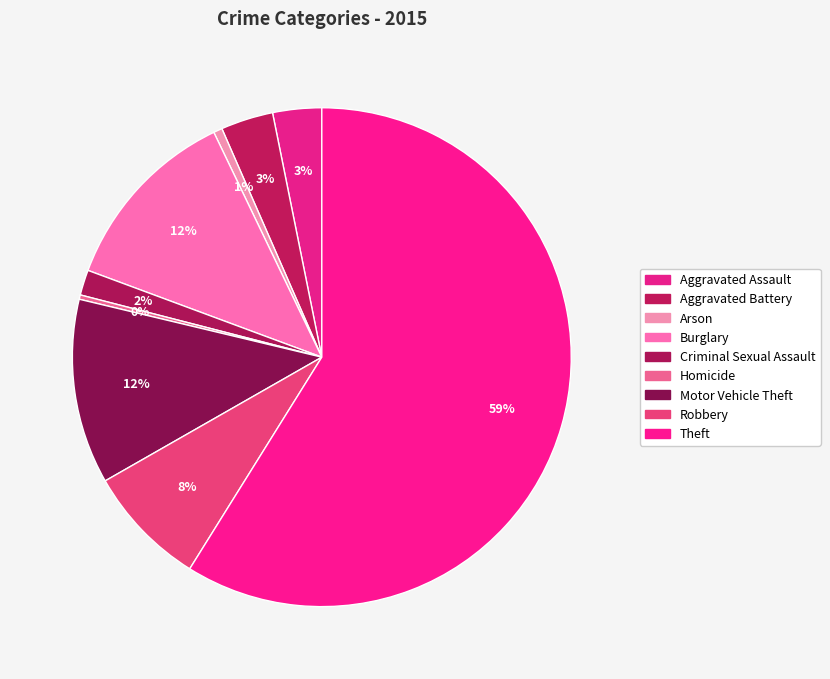

How many slices are in this pie chart?

9